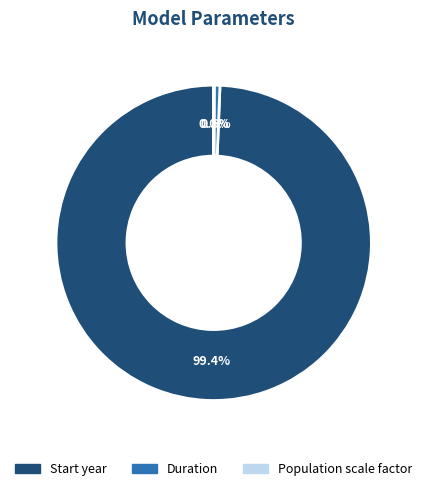

How much of the chart is everything except Duration?

99.4%